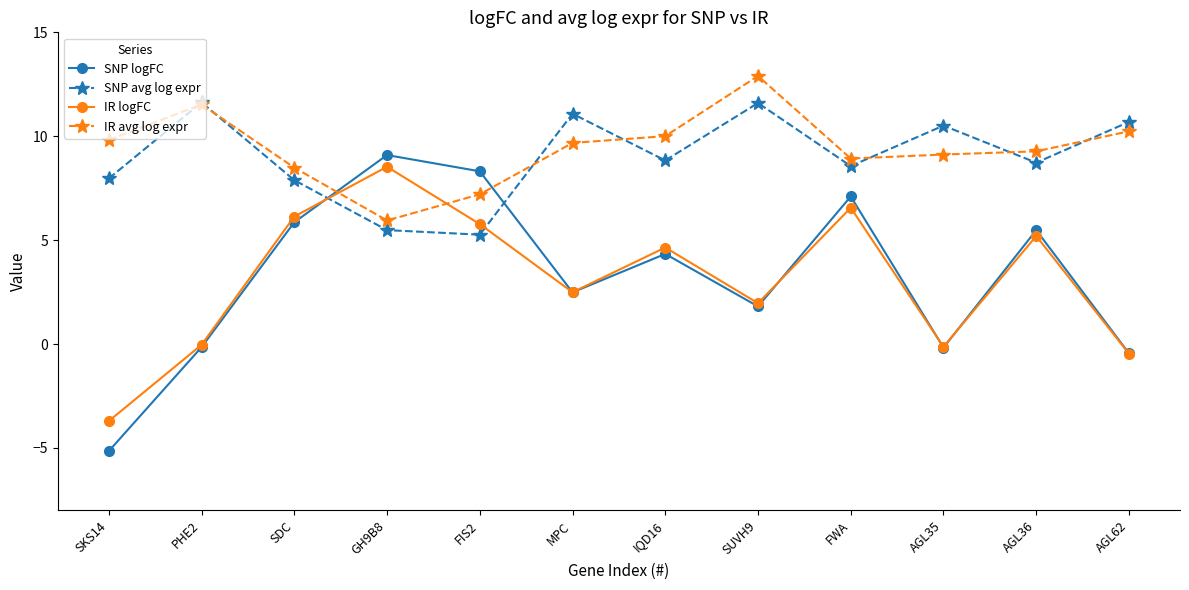

What is the greatest value displayed?

12.9